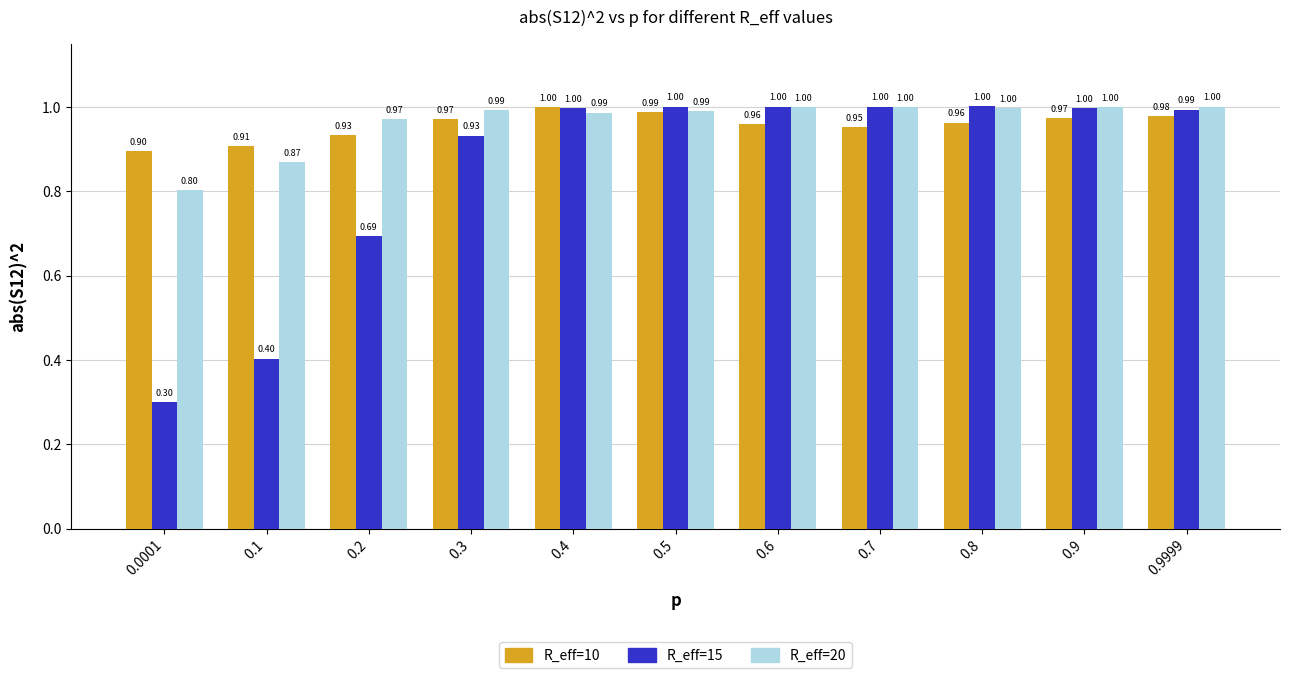

Which category has the highest value in the R_eff=15 series?

0.8